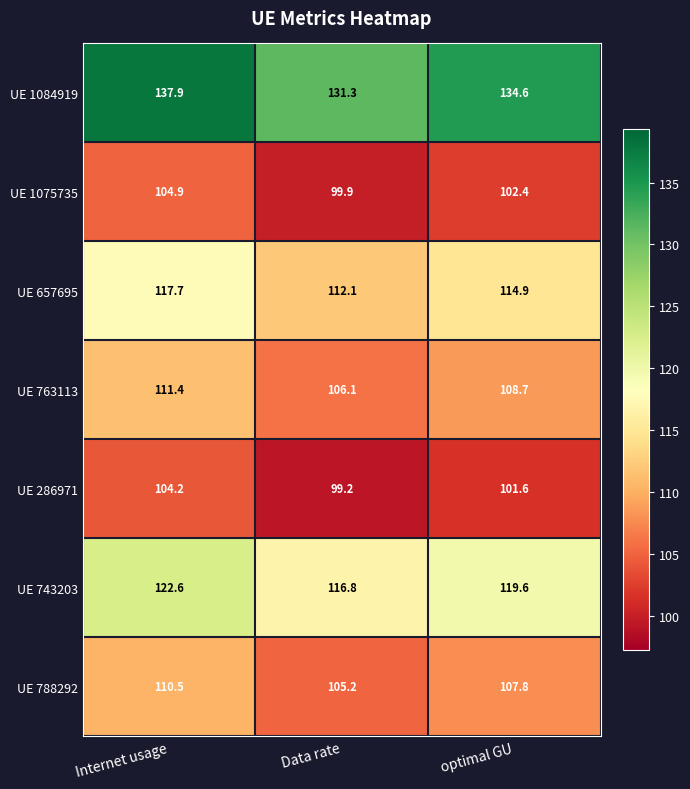

Which series has the widest spread of values?

UE 1084919